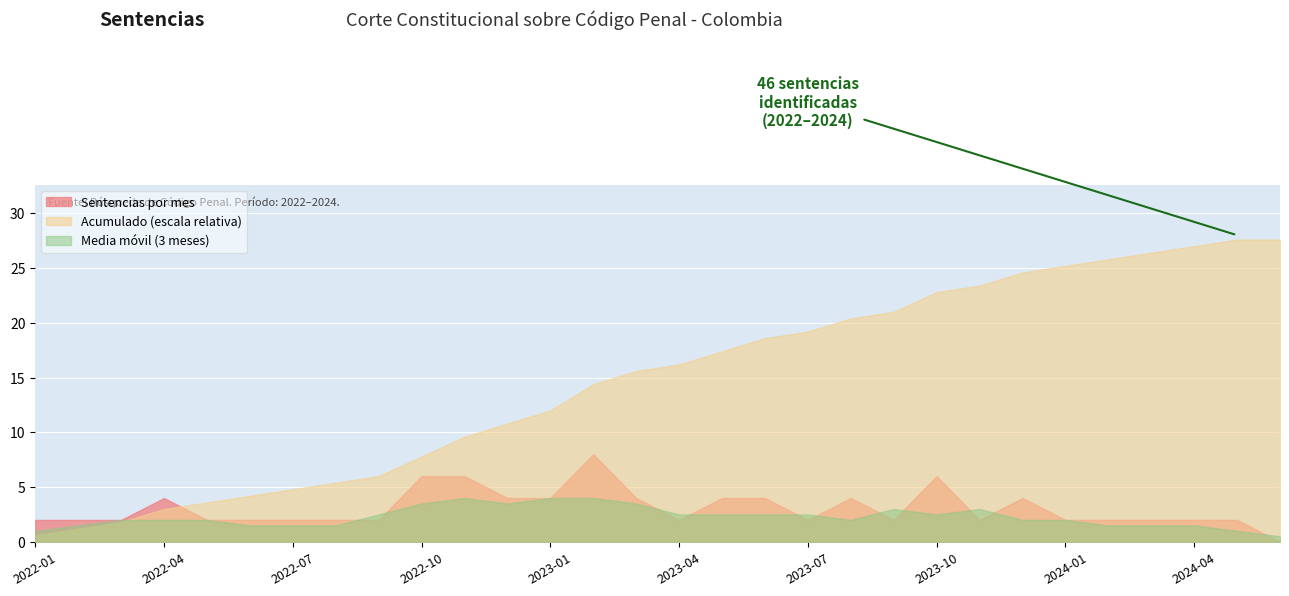

What is the maximum value for Media móvil (3 meses)?

4.0